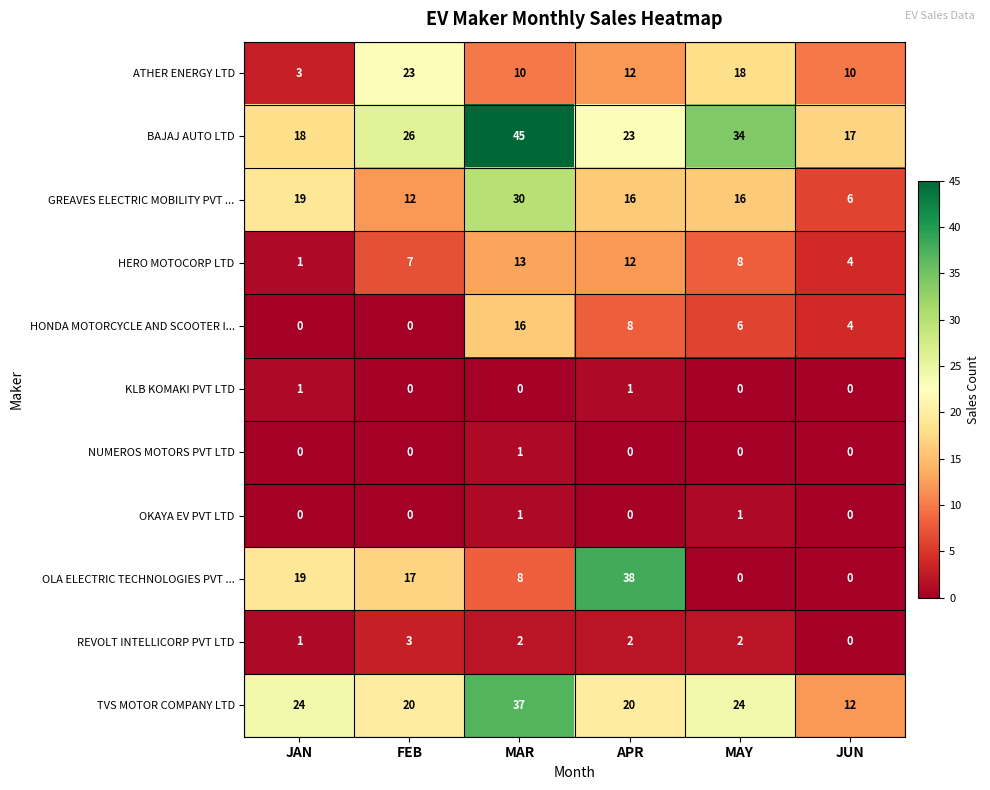

Is the value of GREAVES ELECTRIC MOBILITY PVT ... at APR greater than the value of OKAYA EV PVT LTD at JUN?

Yes